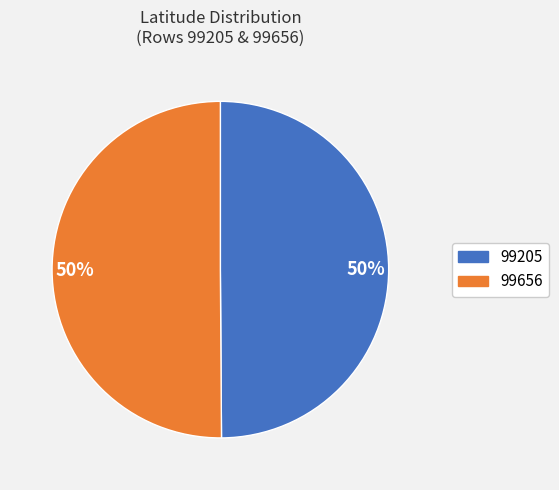

To the nearest percent, what is the average slice percentage?

50%